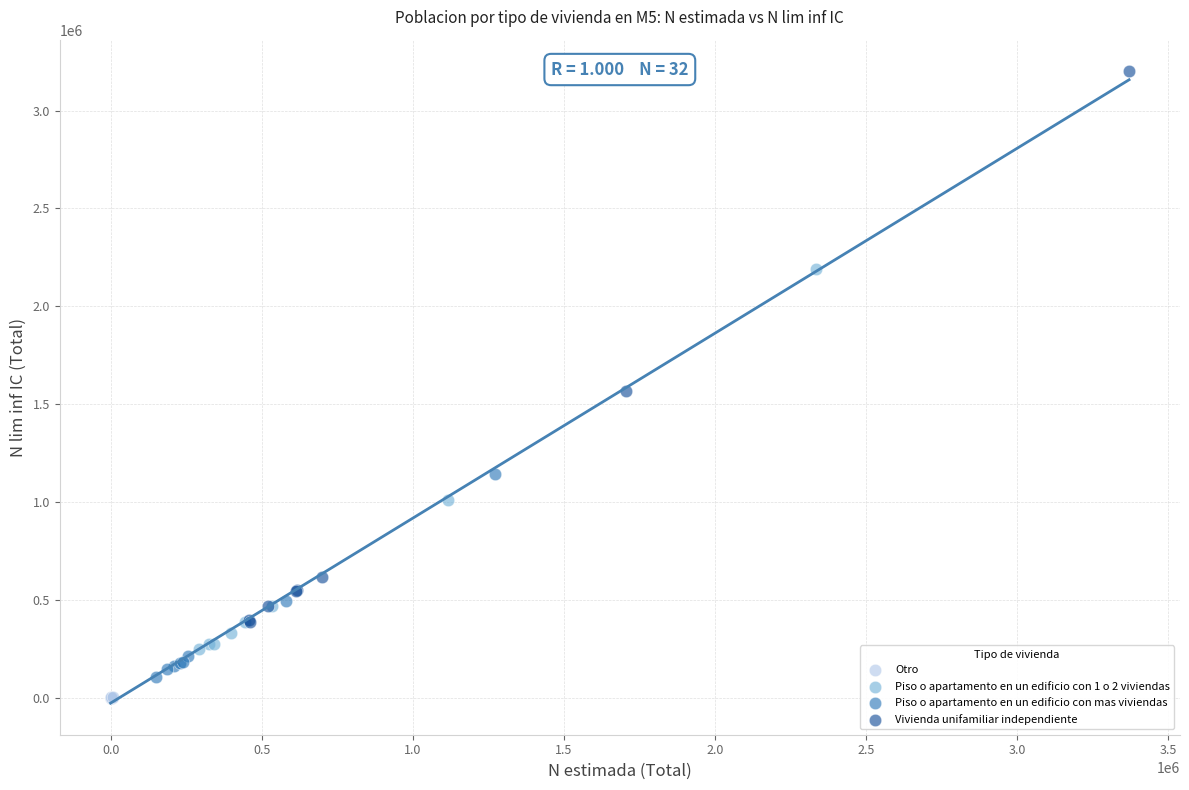

Which series contains the lowest Y value?

Otro